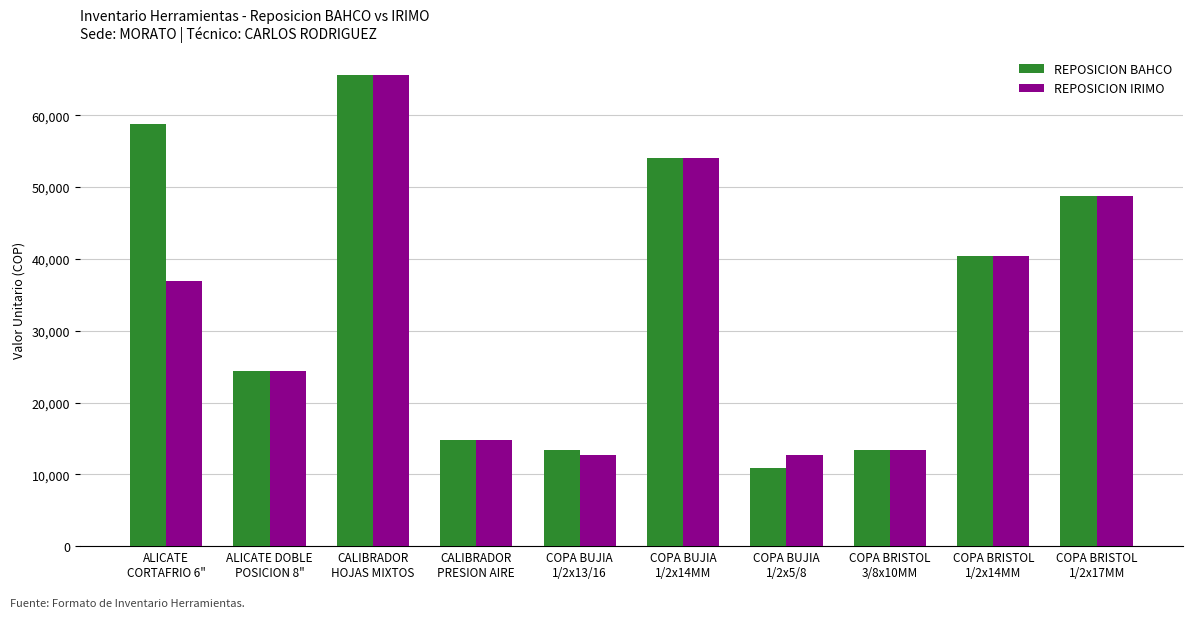

Is it true that REPOSICION BAHCO equals 2736.9 at COPA BRISTOL
3/8x10MM?

False